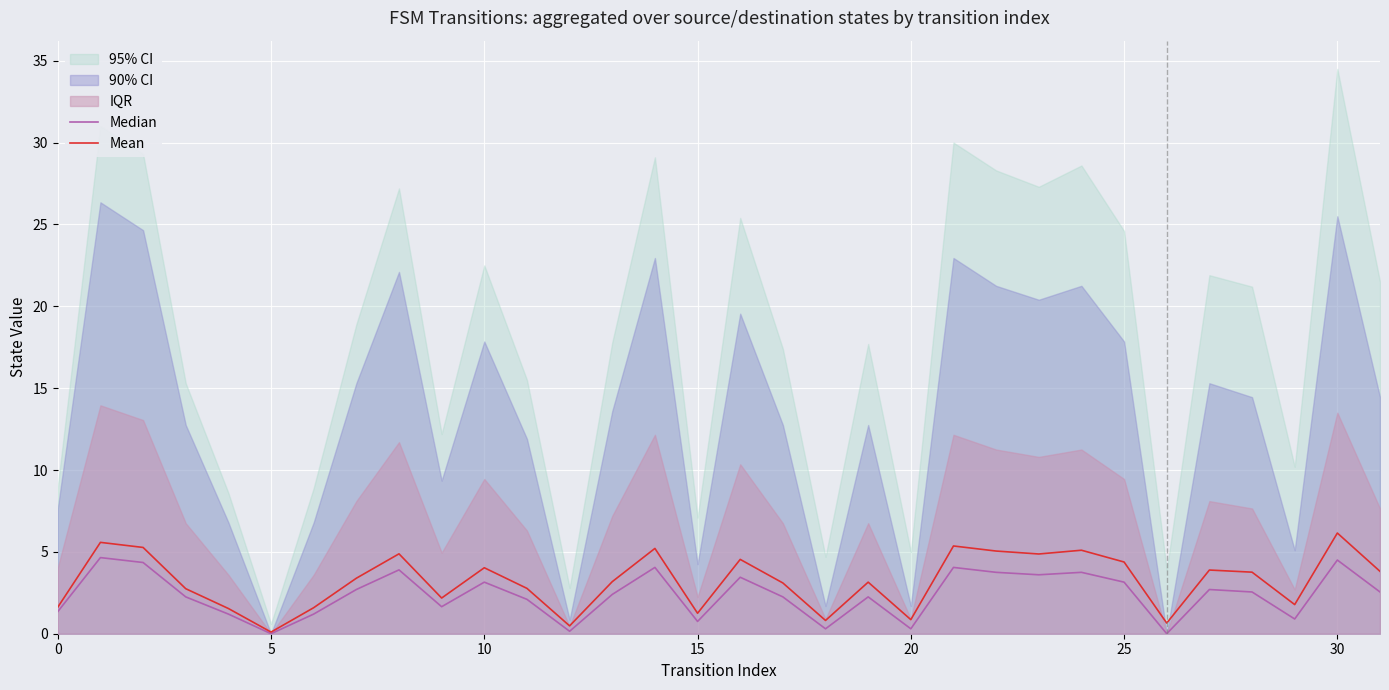

The value of Mean at 15 is 1.7. True or false?

False